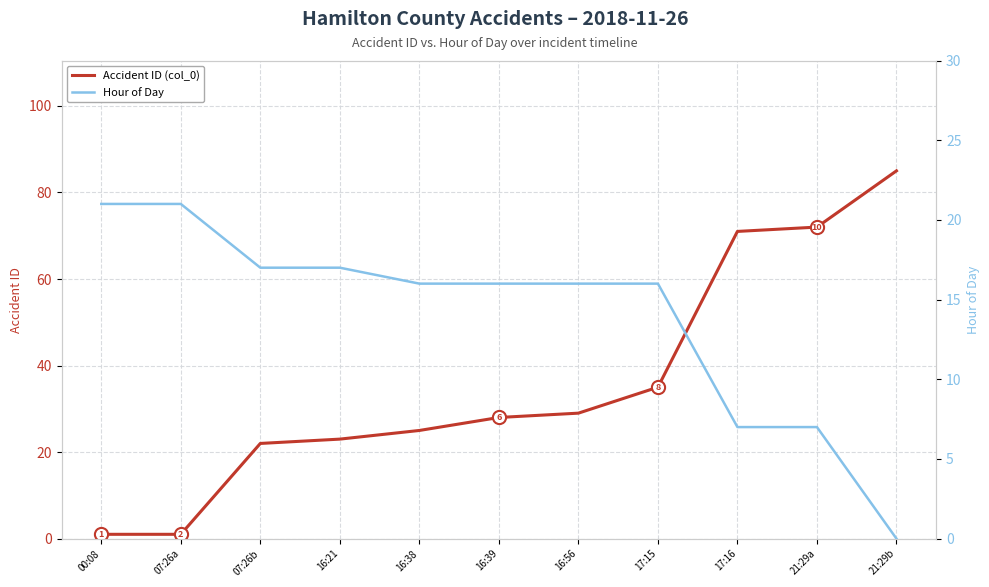

Which series has the largest Y range (max minus min)?

Accident ID (col_0)